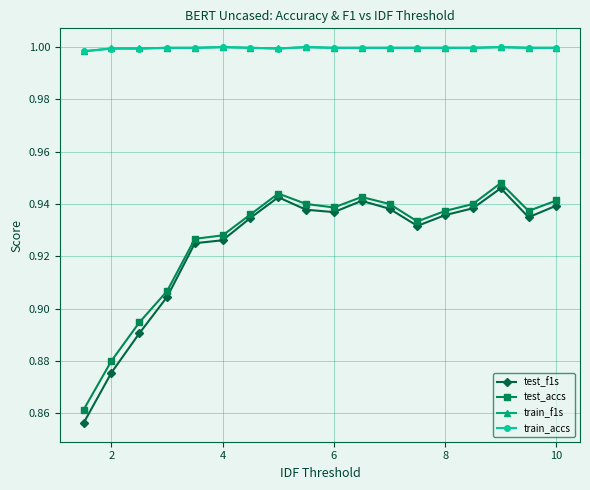

What is the lowest value of the test_accs series?

0.9